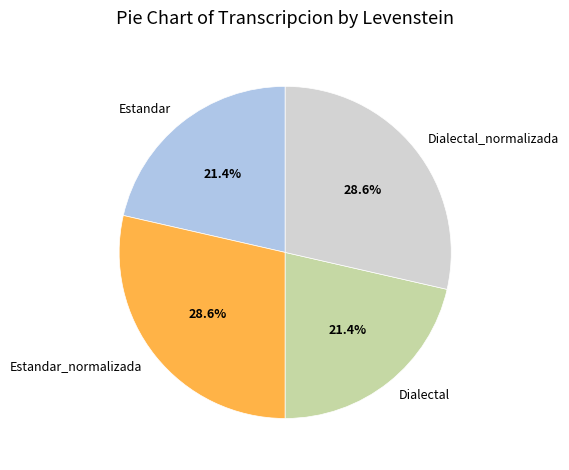

Does any single category account for the majority?

No